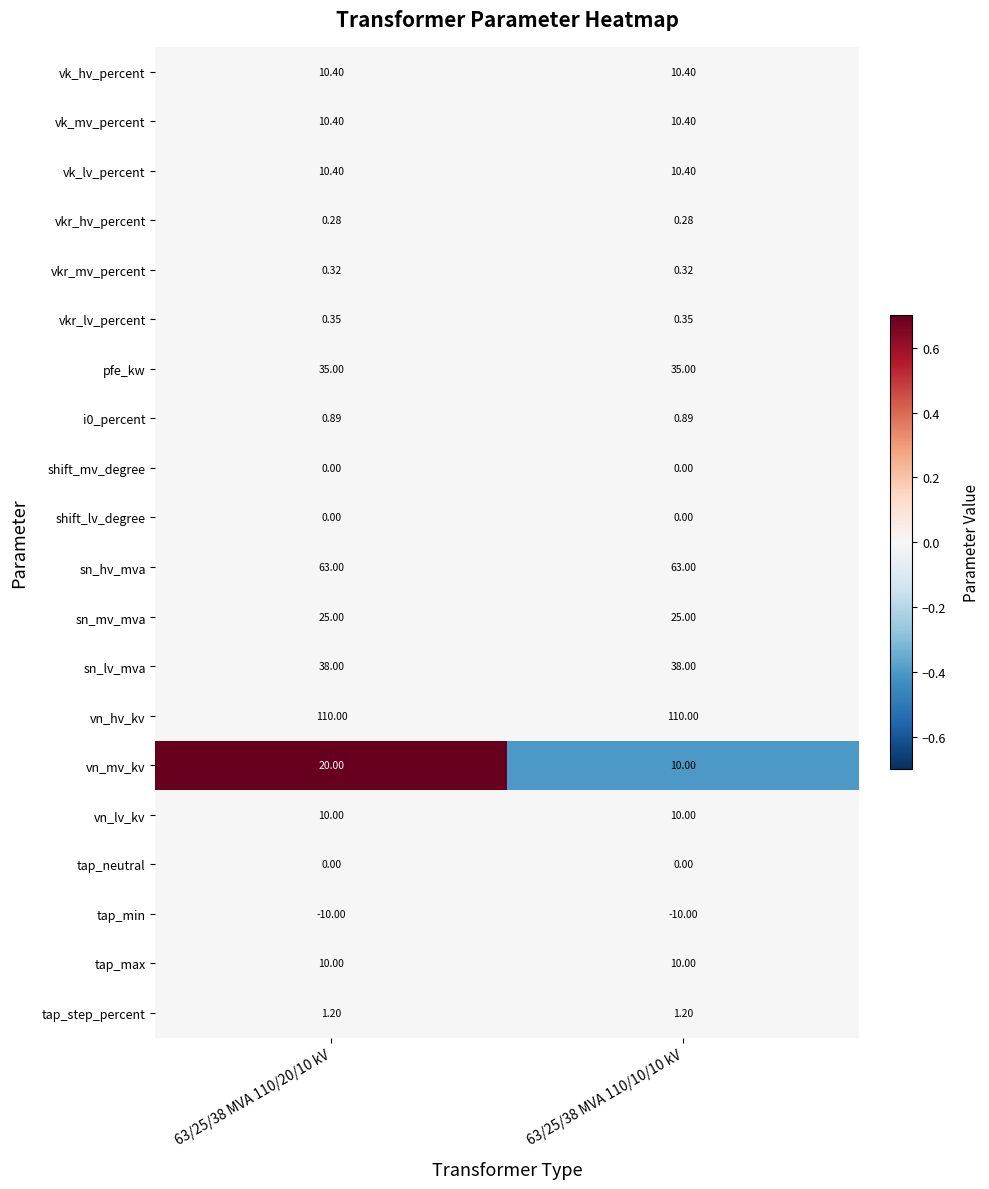

Which series has the largest total across all categories?

vn_hv_kv